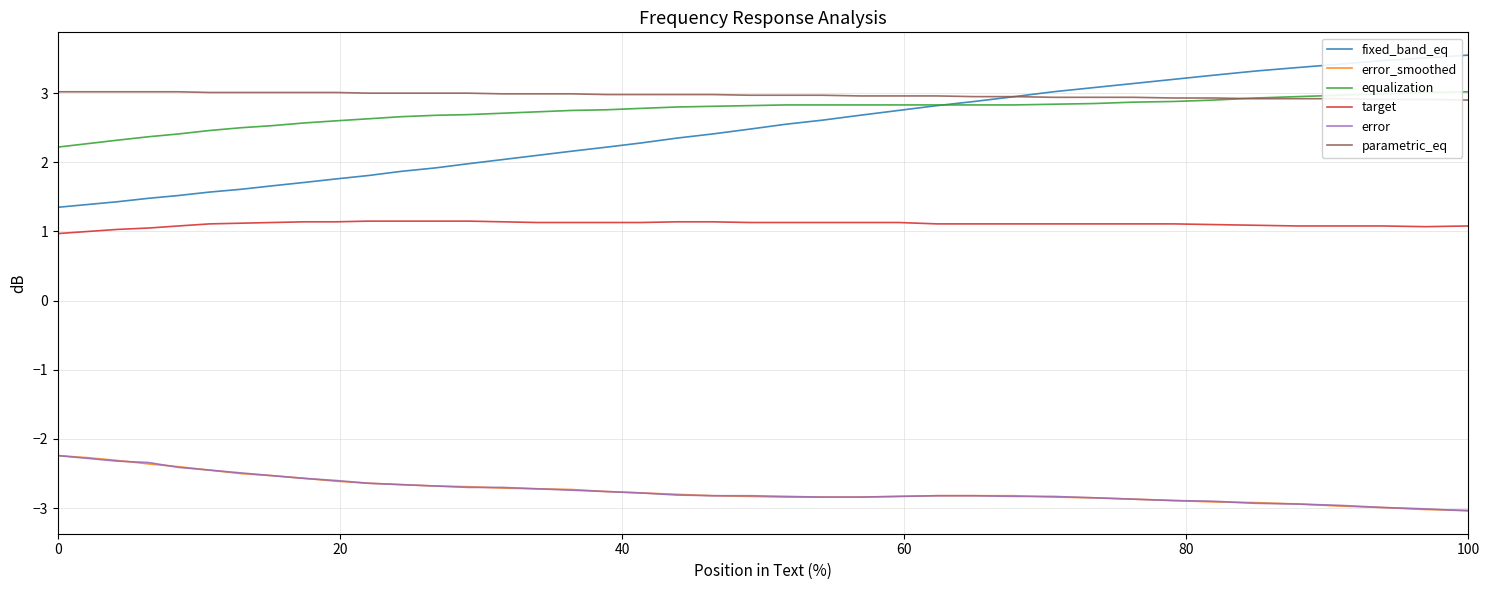

What is the smallest value displayed?

-3.0